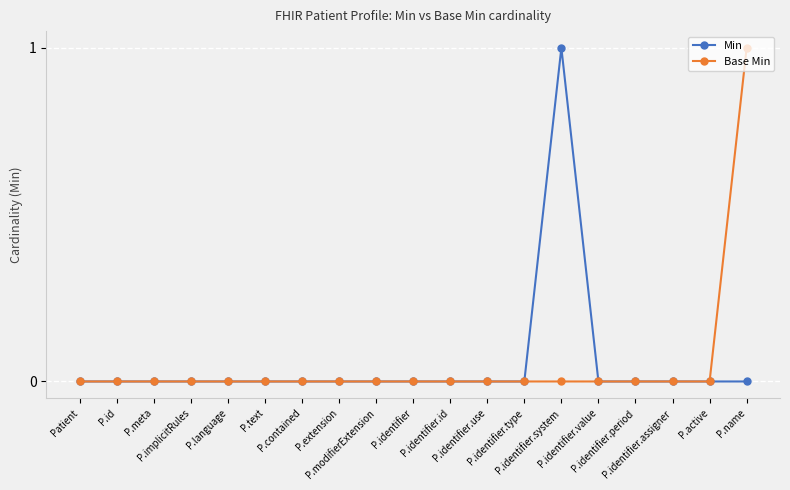

True or false: Min has a value of -1 at P.modifierExtension.

False